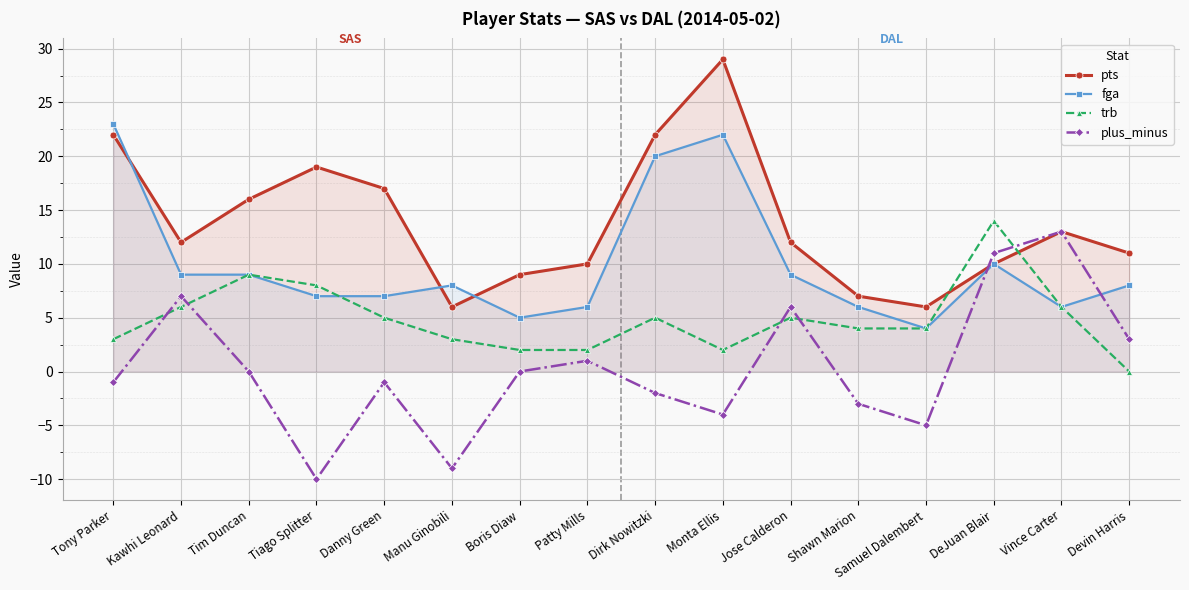

At which category is the sum across all series the highest?

Monta Ellis